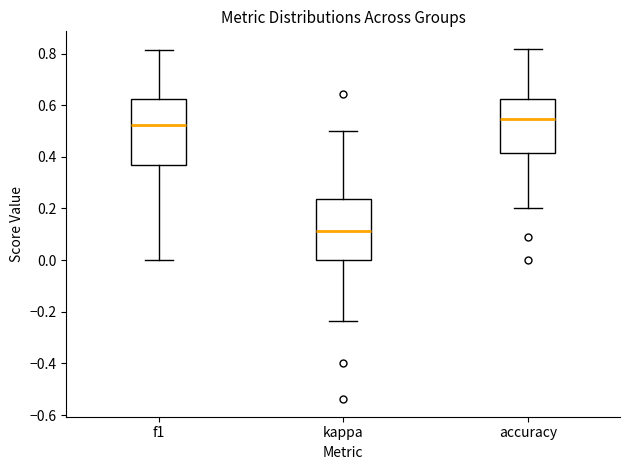

Which box's median line is the highest?

accuracy